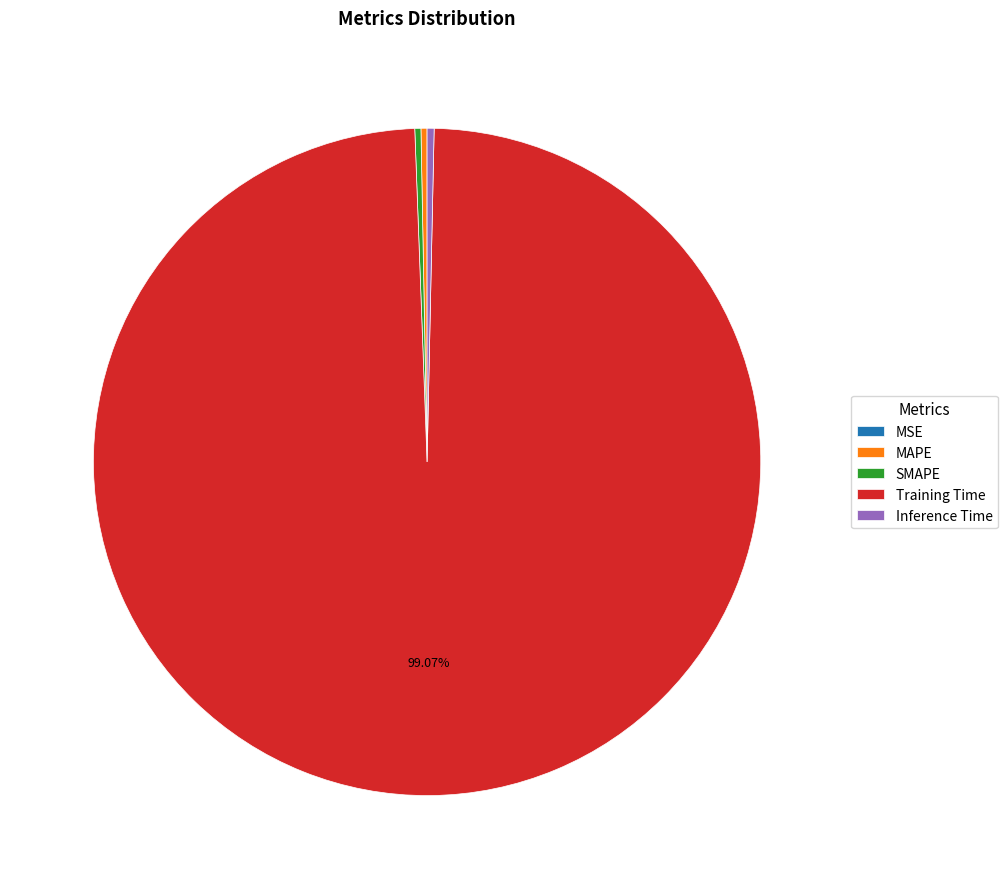

Is there any slice that represents more than half of the pie?

Yes